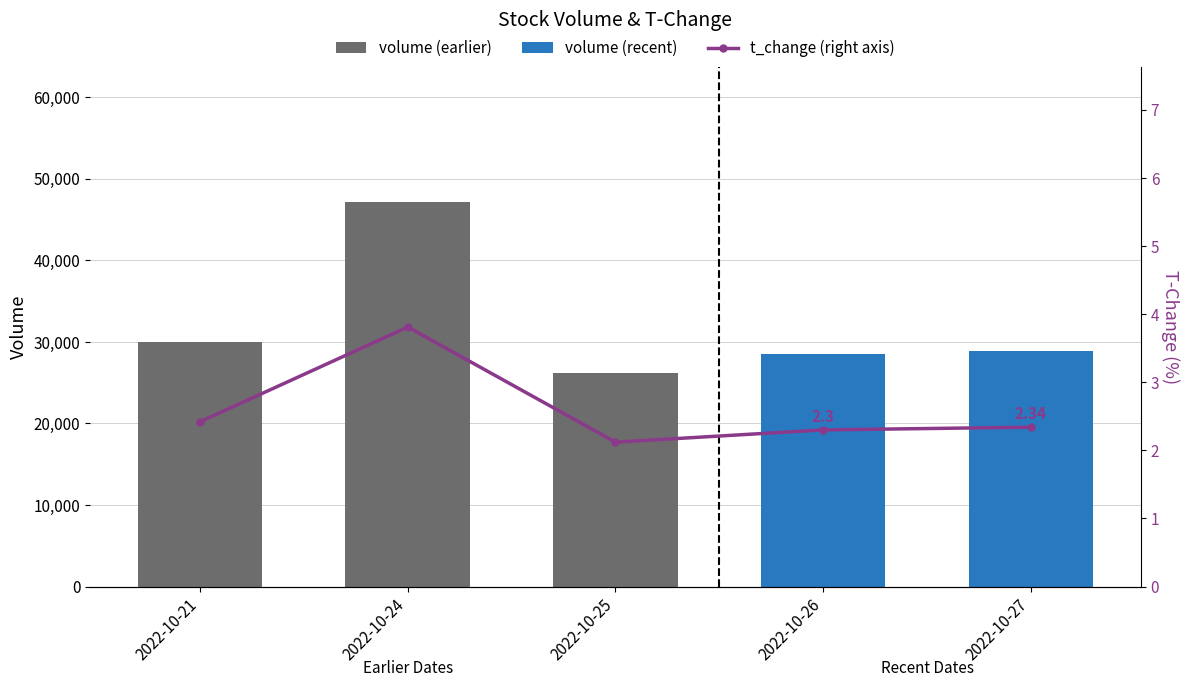

Which series has the largest total across all categories?

volume